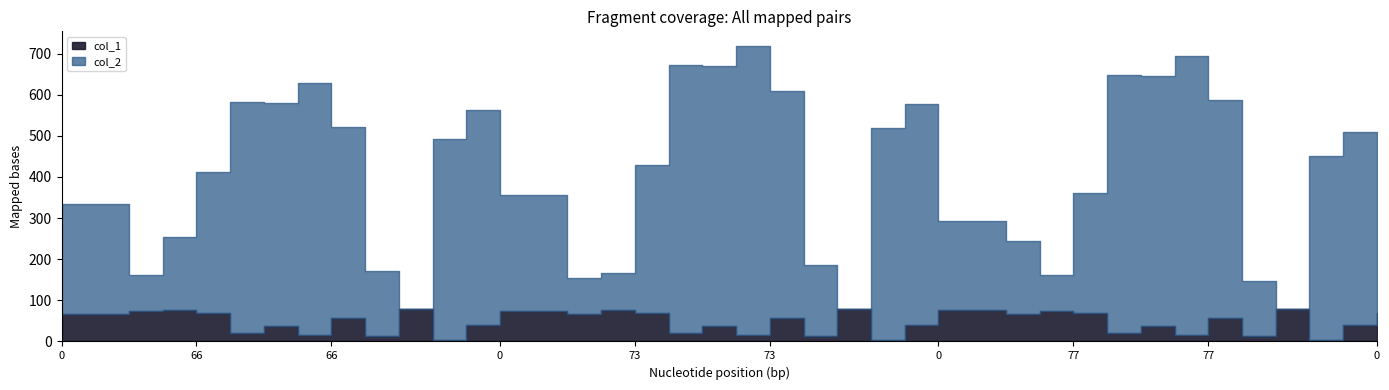

How many lines are shown in the chart?

2